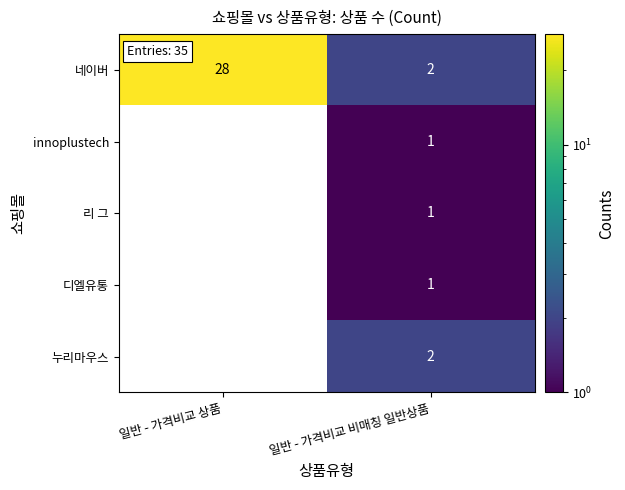

List the labels in order of 네이버 value, largest first.

일반 - 가격비교 상품, 일반 - 가격비교 비매칭 일반상품